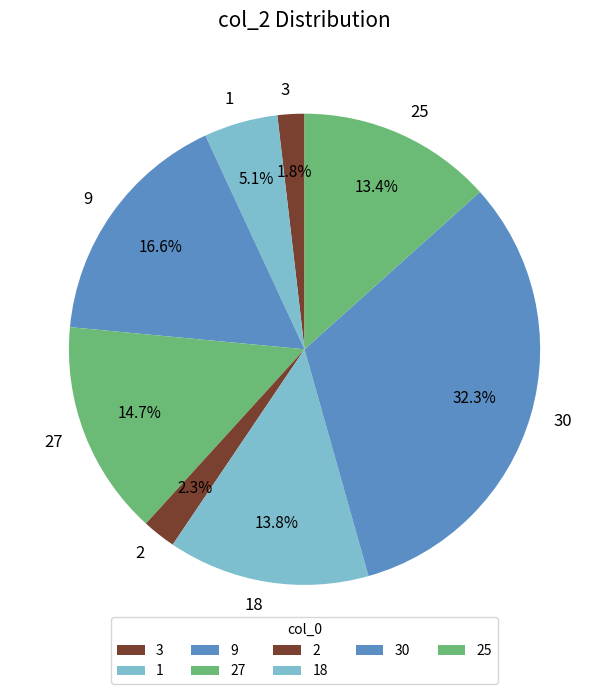

Which category has the biggest portion of the pie?

30